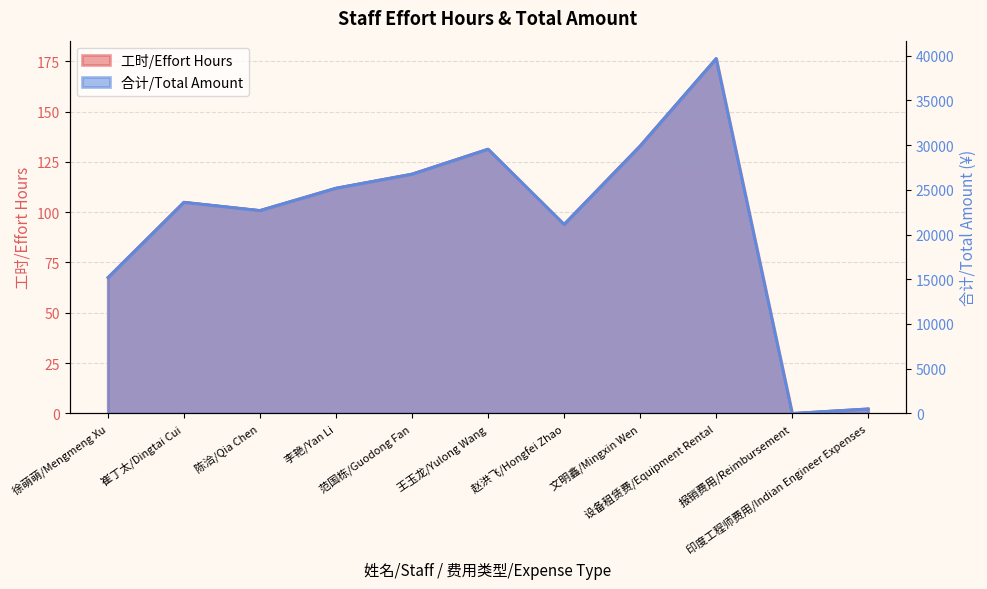

What is the sum of the 合计/Total Amount values at 范国栋/Guodong Fan and 崔丁太/Dingtai Cui?

50400.0